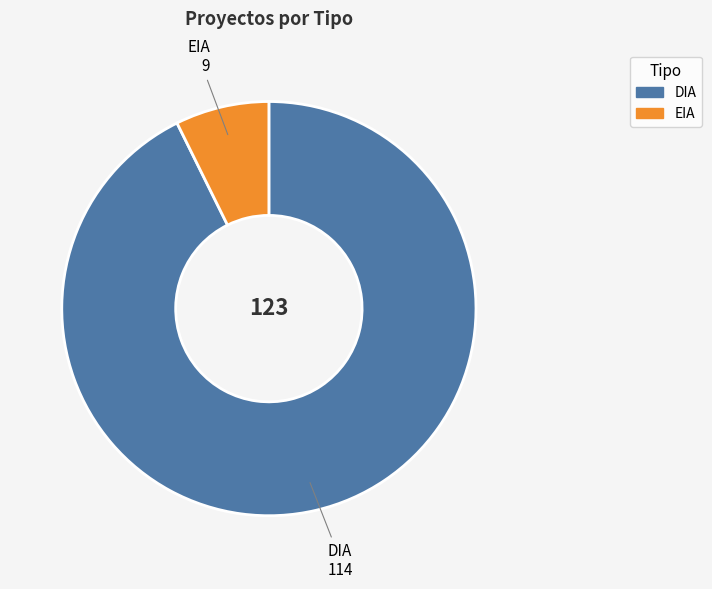

Rank the categories by value from highest to lowest.

DIA, EIA